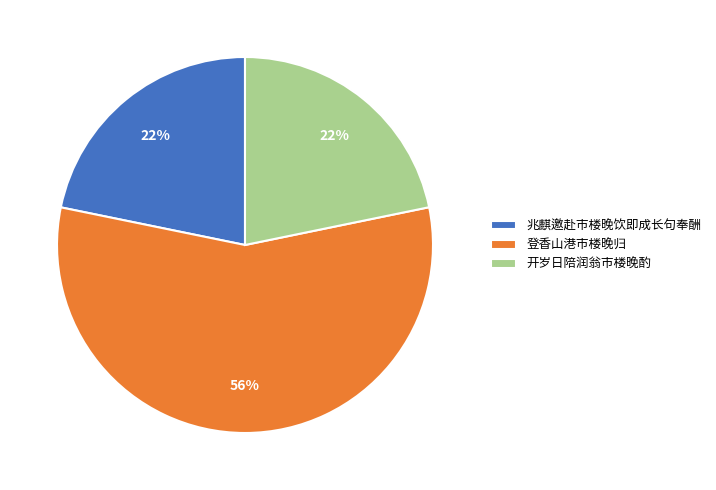

To the nearest percent, what percentage of the pie is 登香山港市楼晚归?

56%